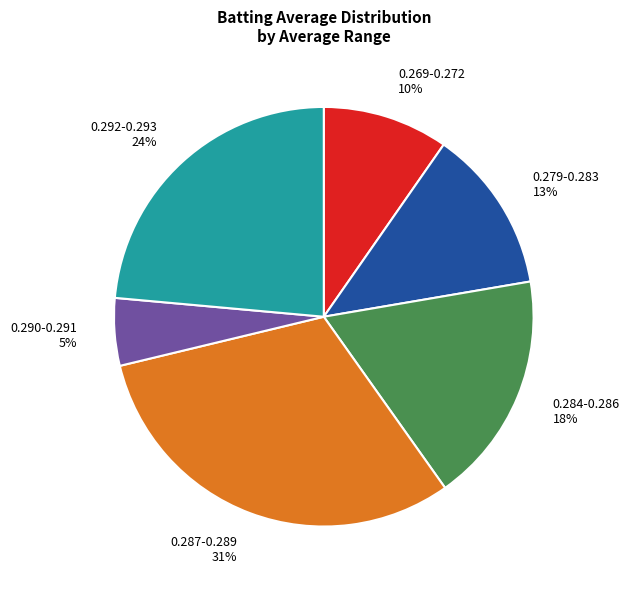

The 0.279-0.283 slice represents 2% of the pie. True or false?

False